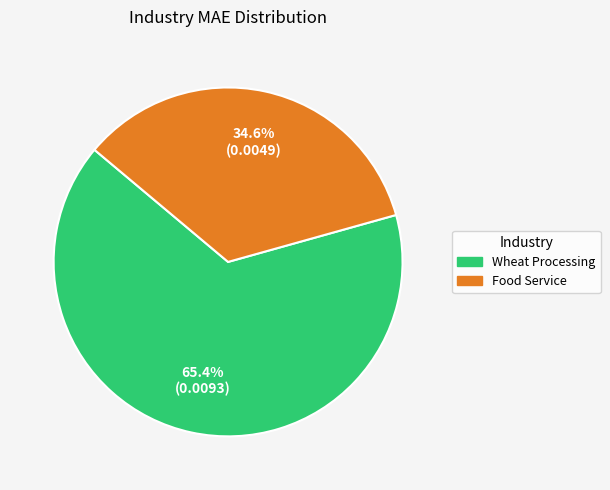

Rank the categories by value from lowest to highest.

Food Service, Wheat Processing